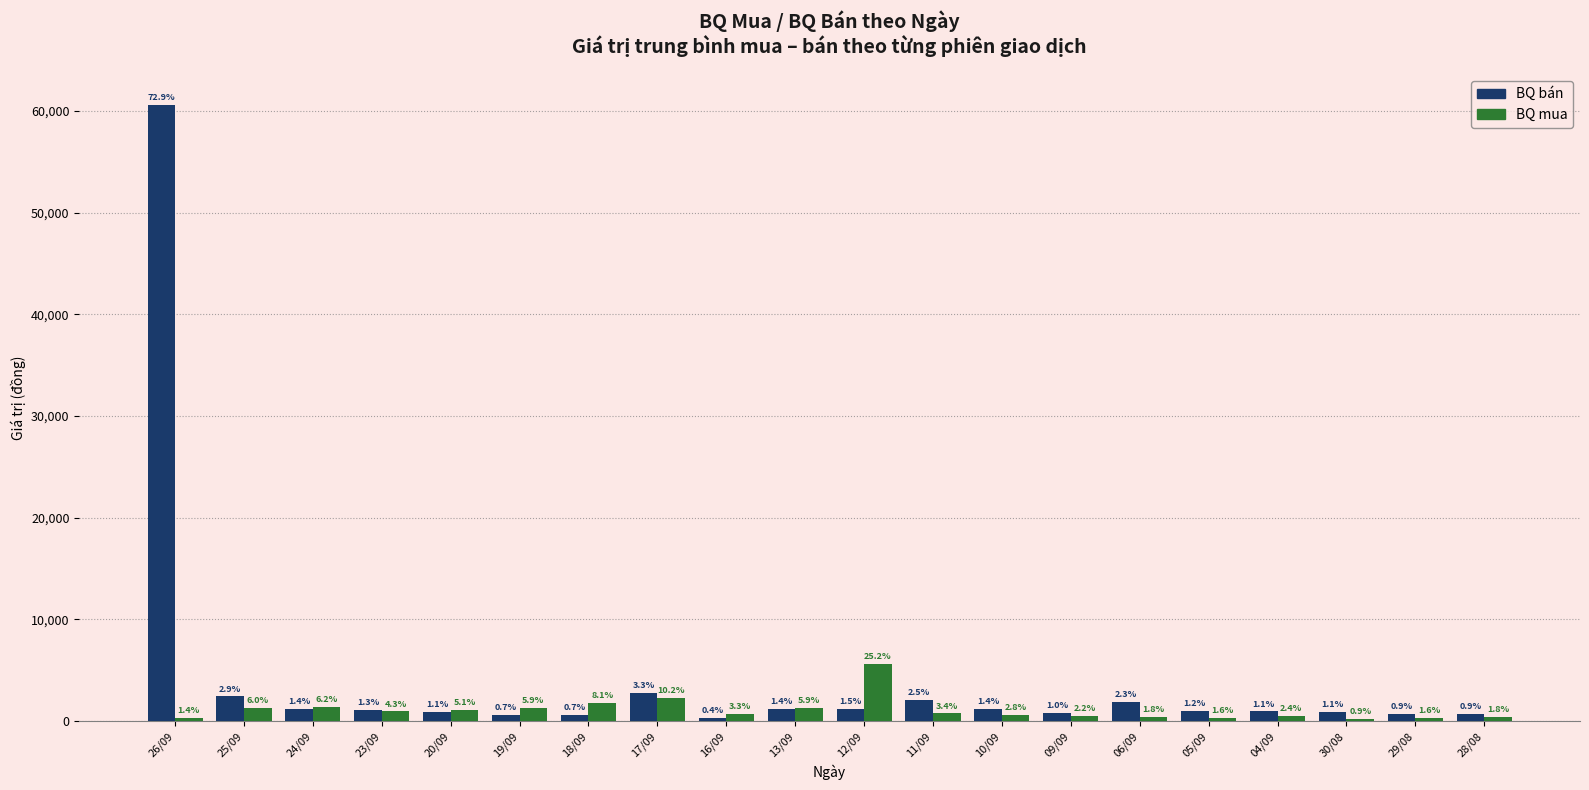

What is the difference between the highest and lowest values at 26/09?

60282